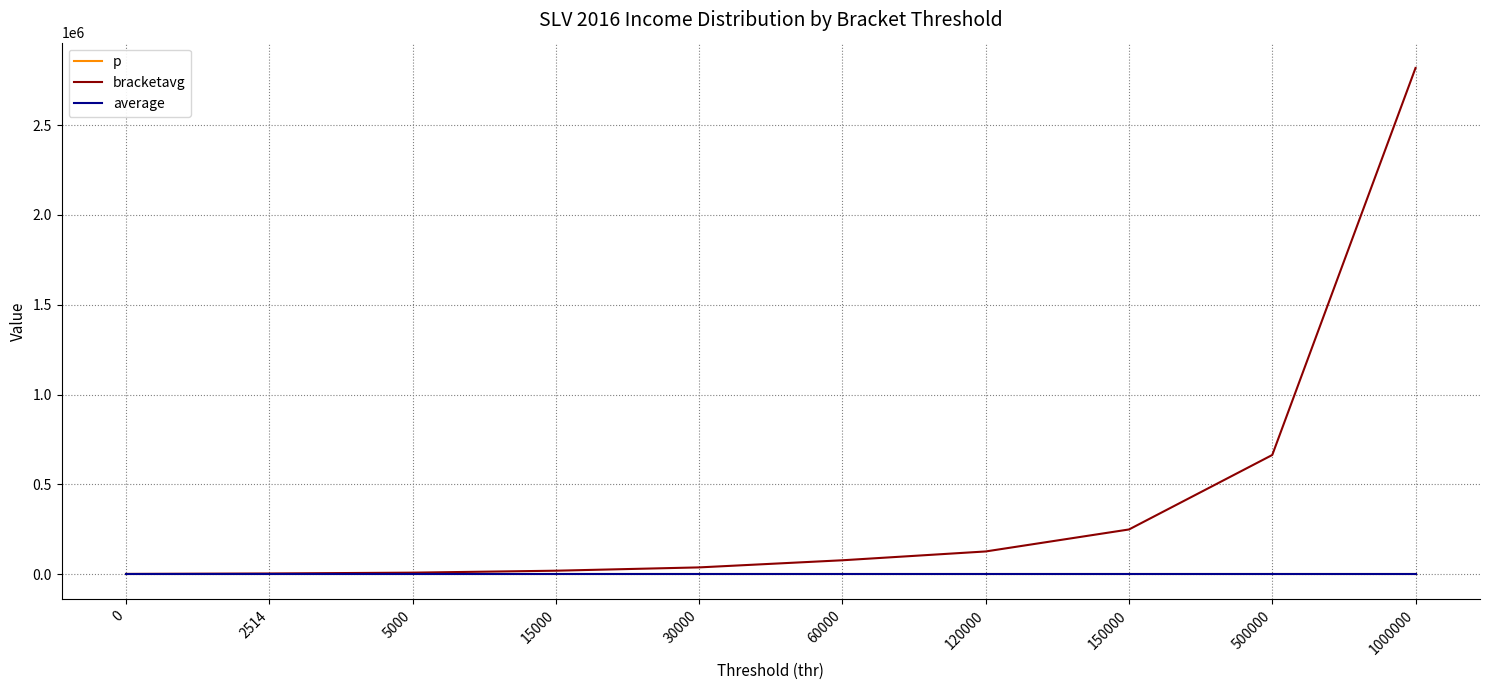

At which category is the sum across all series the highest?

1000000